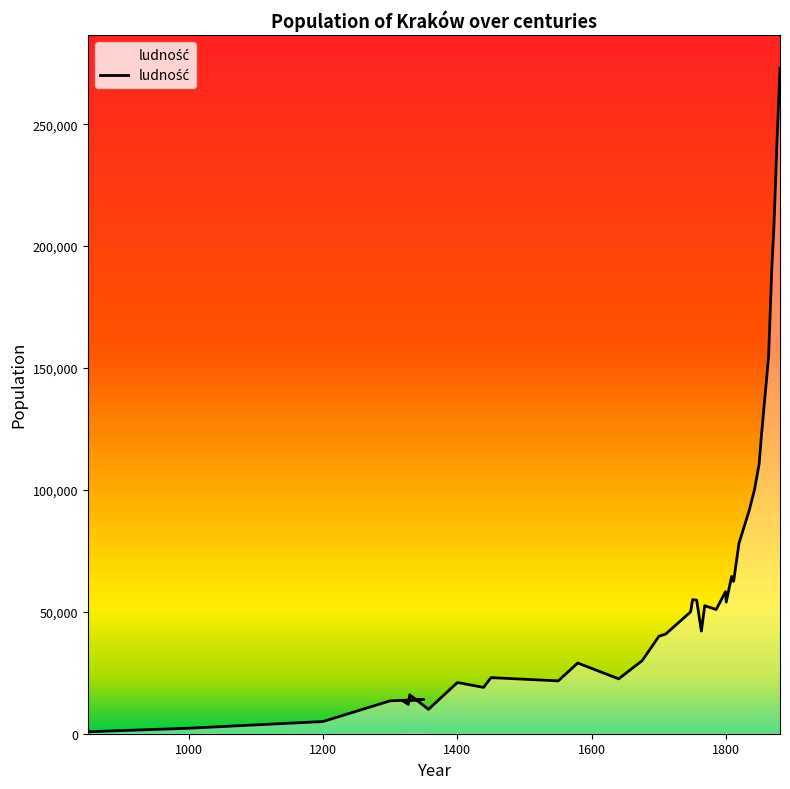

Reading left to right, list all the values displayed in this chart.

800	2250	5000	13500	14000	13600	12000	15950	10000	21000	19000	23000	22000	21650	29000	22500	30000	40000	40890	49986	55000	54774	42114	52500	50948	58270	54000	64500	62504	78135	91401	100000	110702	121052	154600	192100	207997	239050	272912